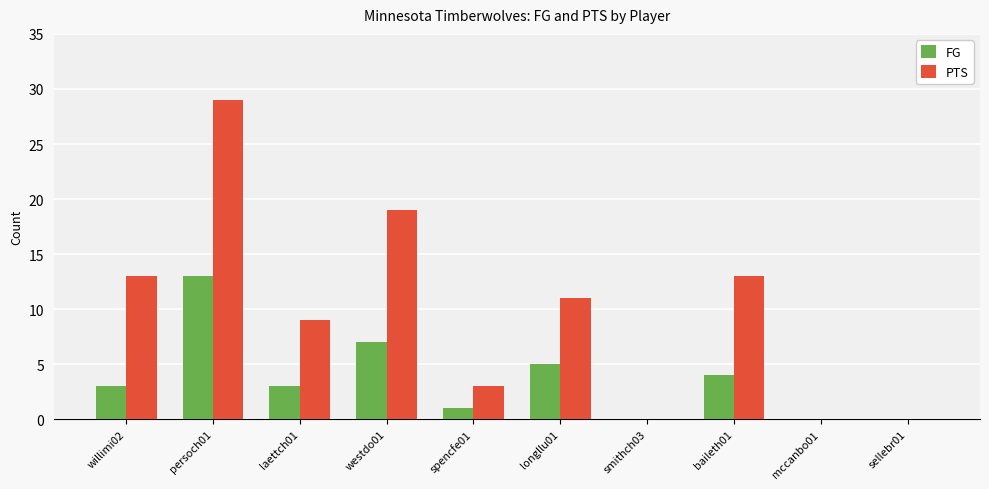

At which label does PTS reach its peak?

persoch01